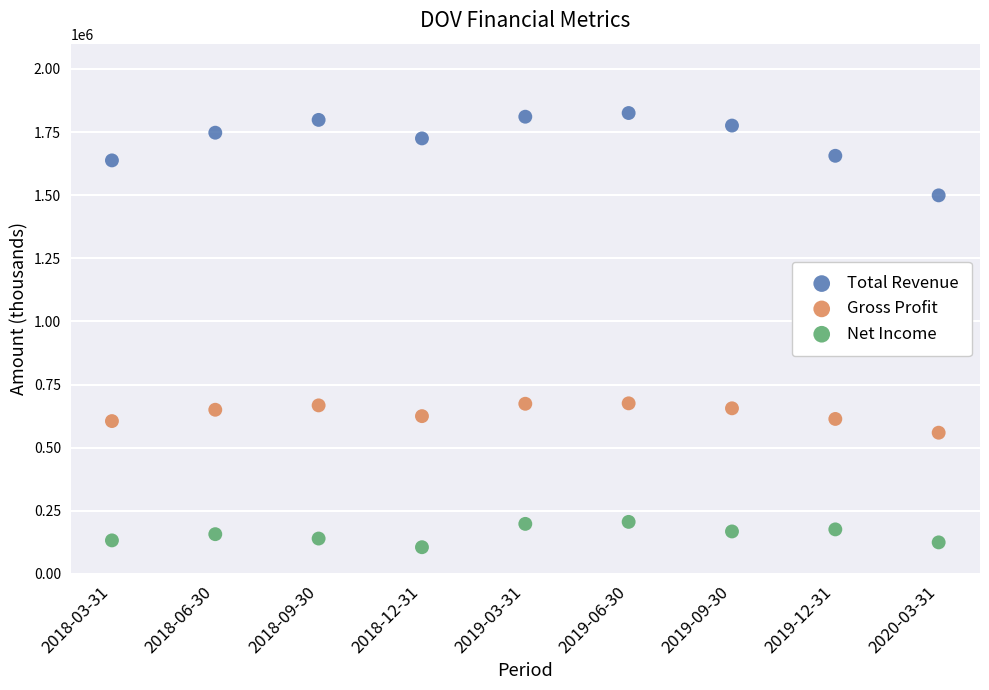

Which series reaches the maximum Y coordinate?

Total Revenue